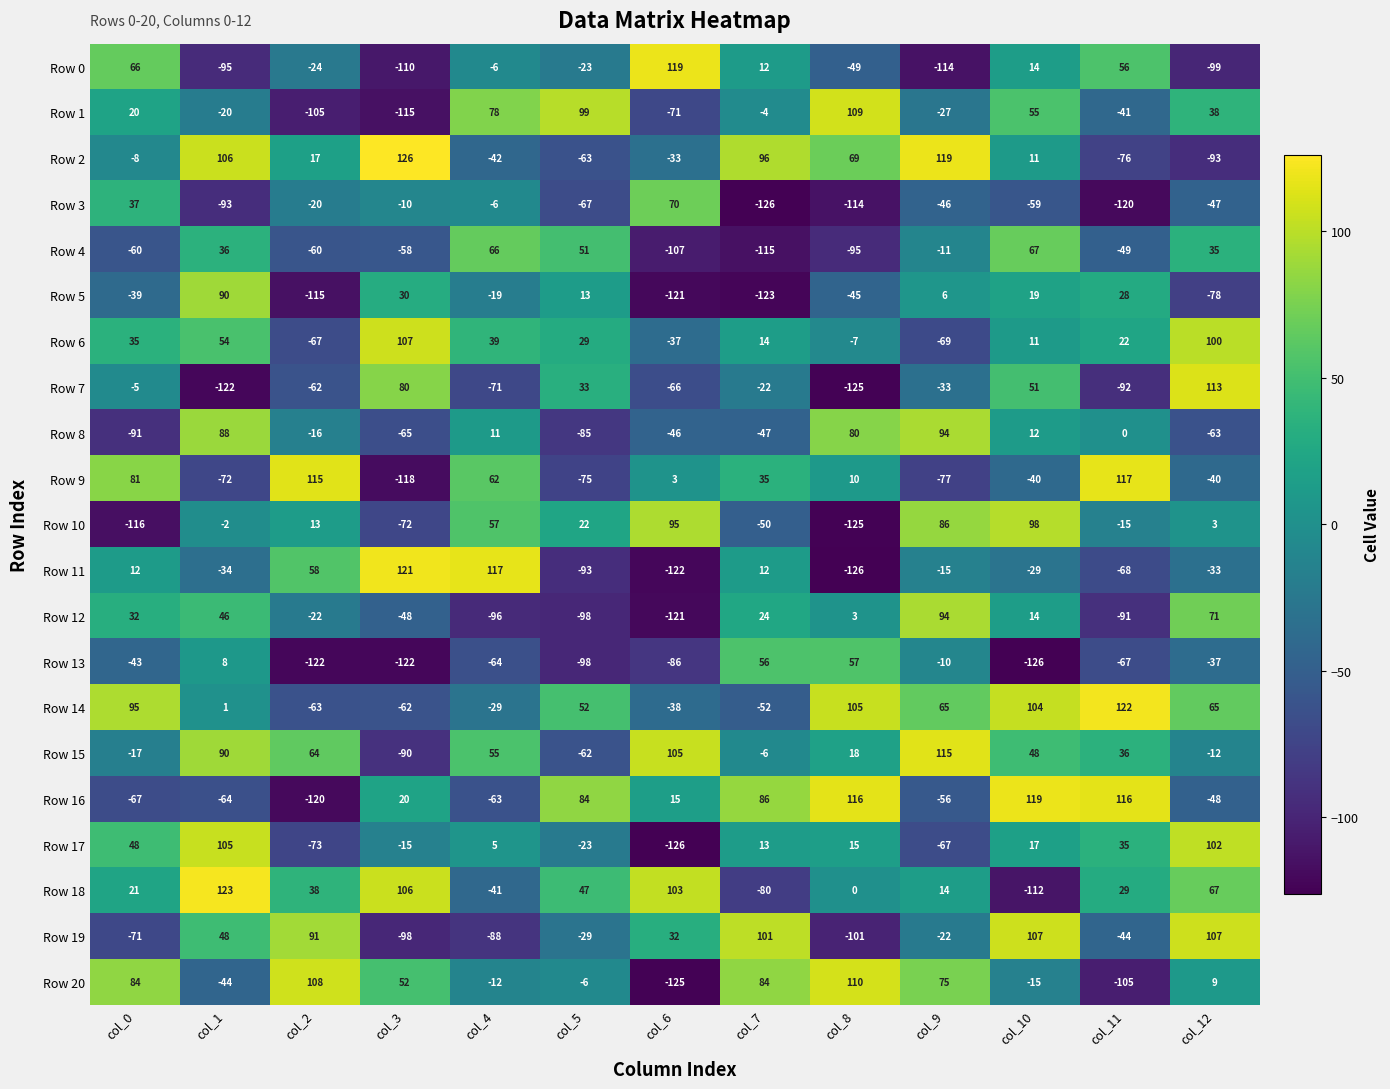

What is the difference between the highest and lowest values at col_12?

212